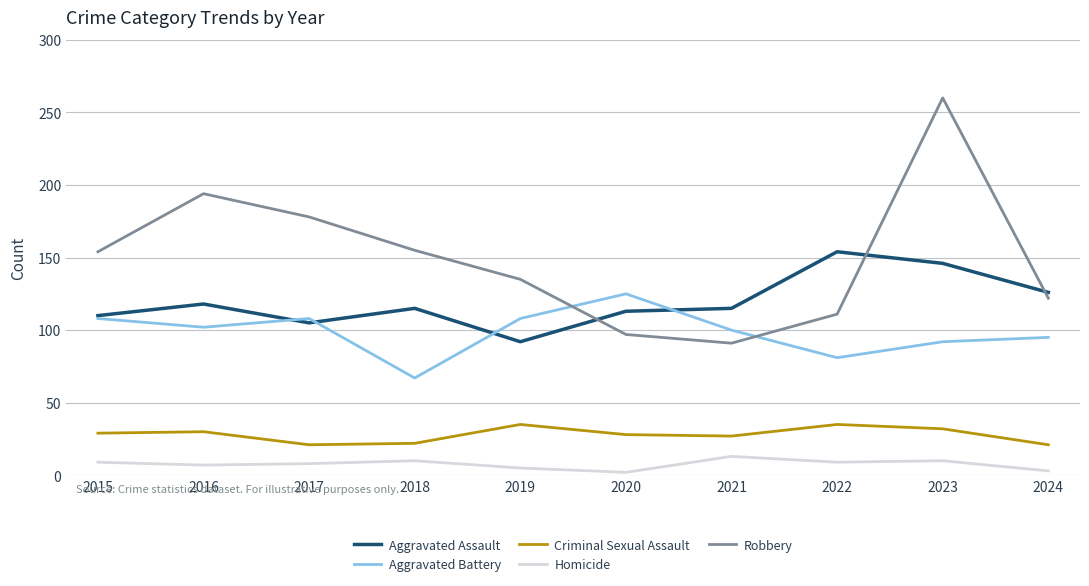

Is it true that Robbery equals 28 at 2022?

False